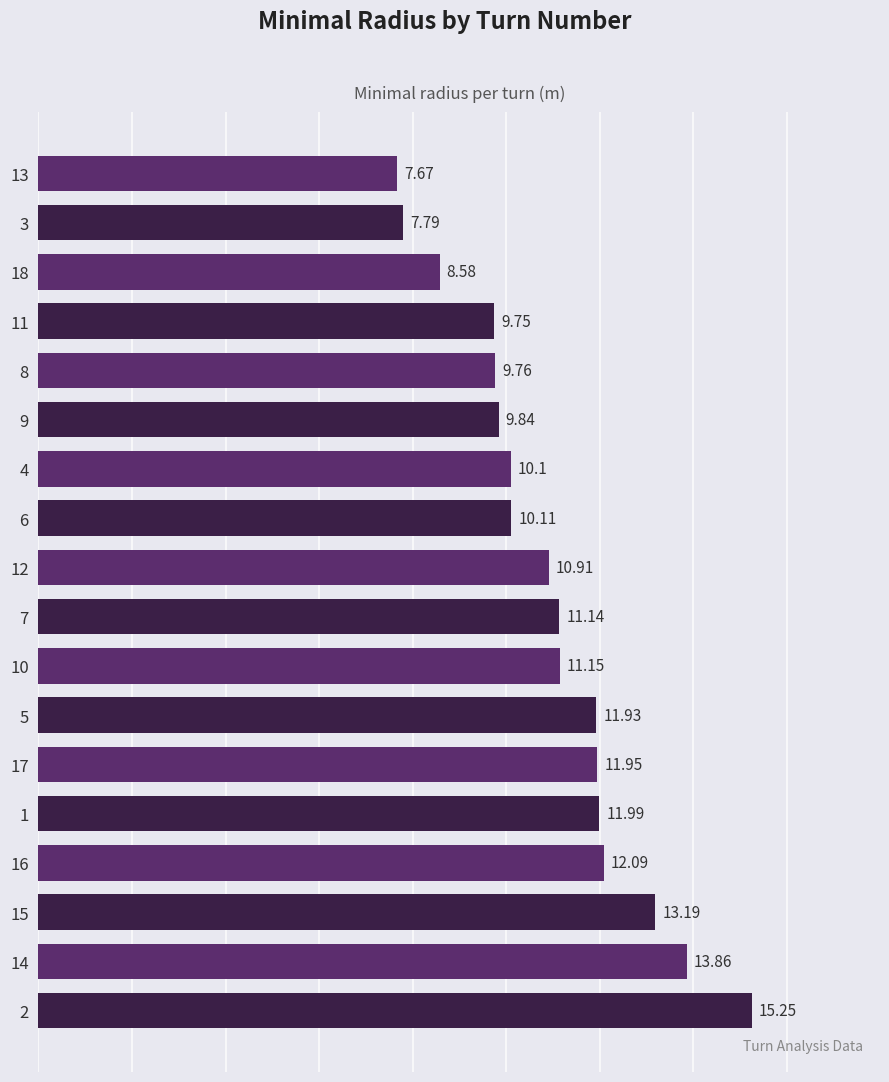

What is the change in value from 2 to 16?

-3.2